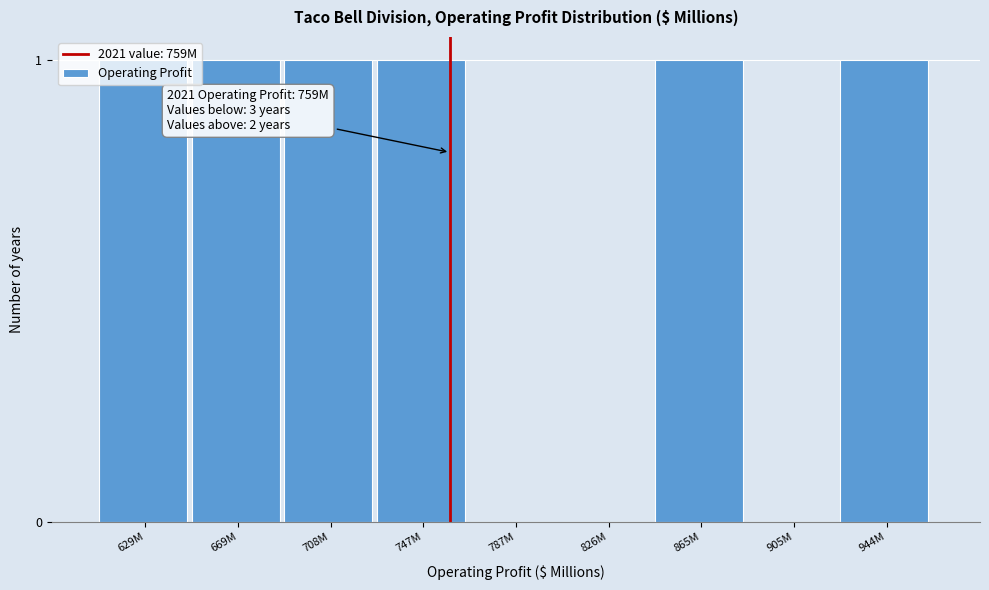

The chart shows a value of 1 at 865M. True or false?

True